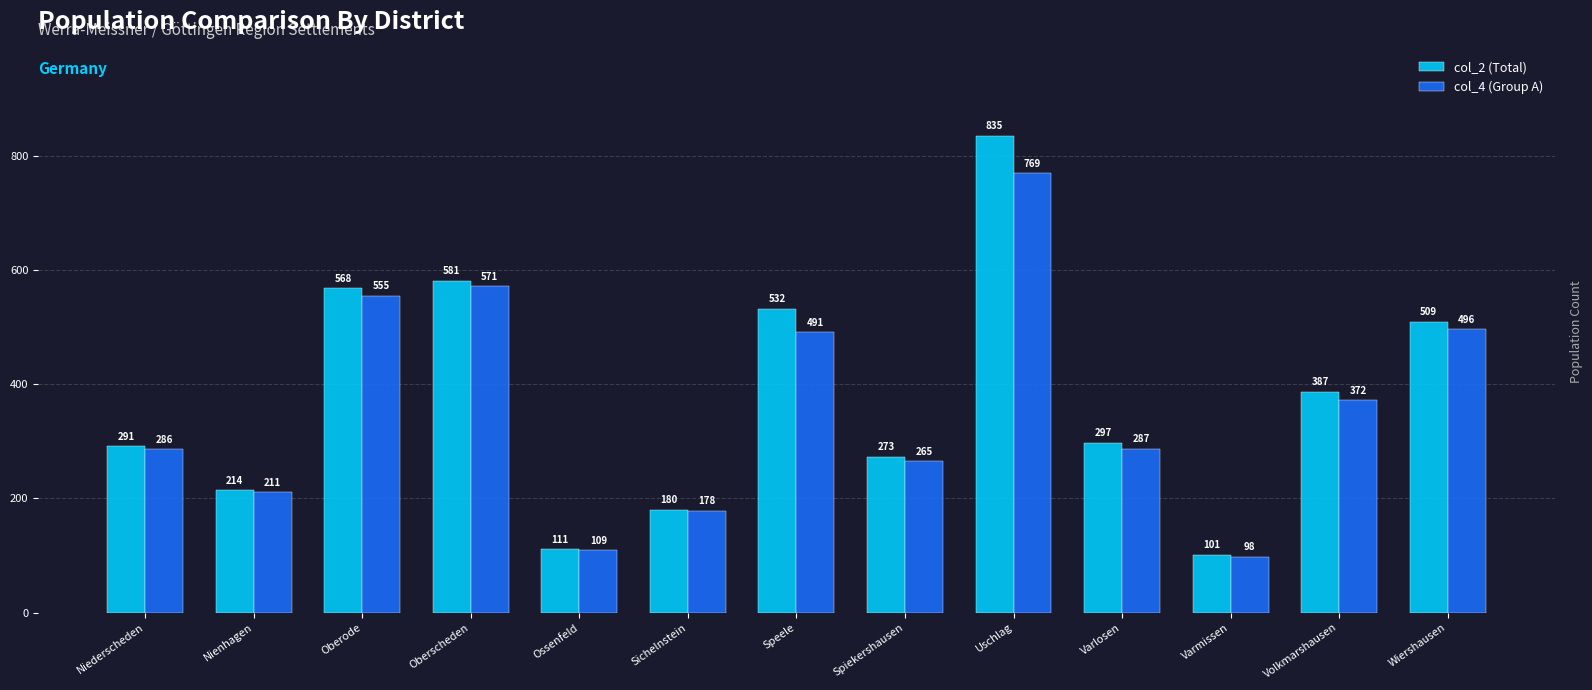

What is the sum of all col_4 (Group A) values?

4688